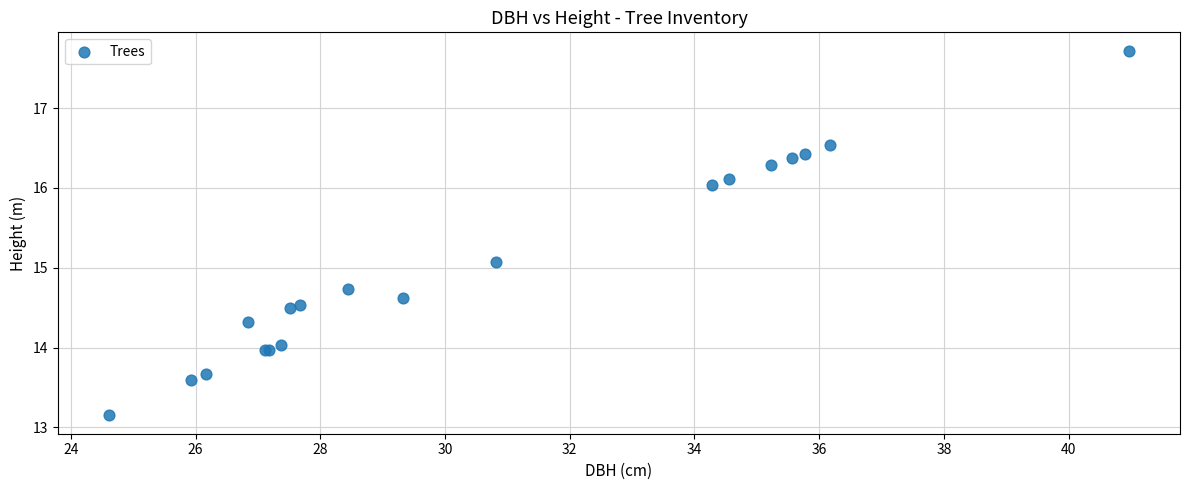

What Y value in the scatter plot is closest to 15?

15.1